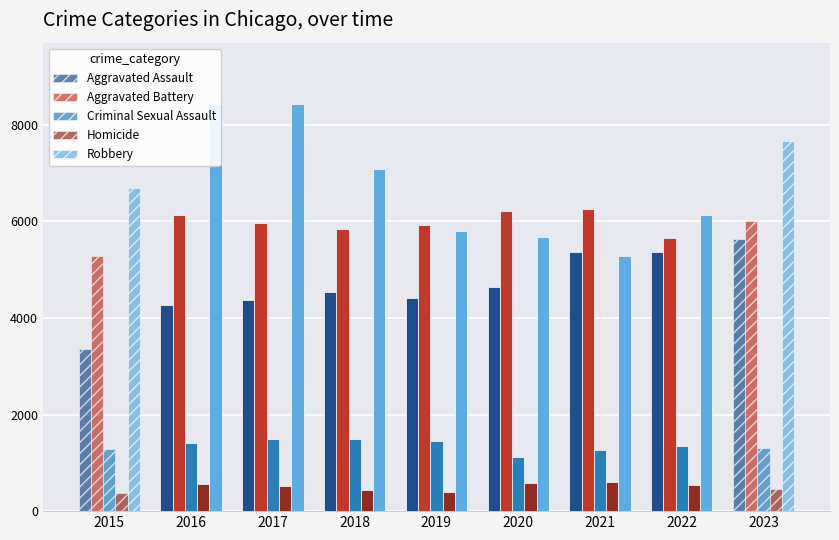

What is the approximate value of Aggravated Assault at 2016, to the nearest 10?

4260